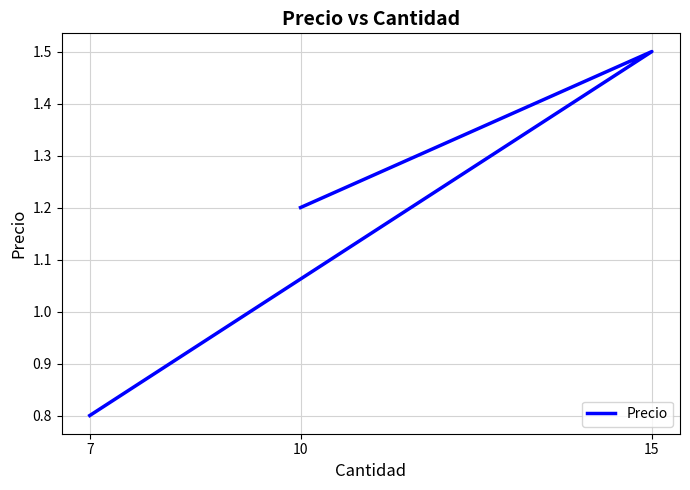

Does the chart display data point markers on the line(s)?

No